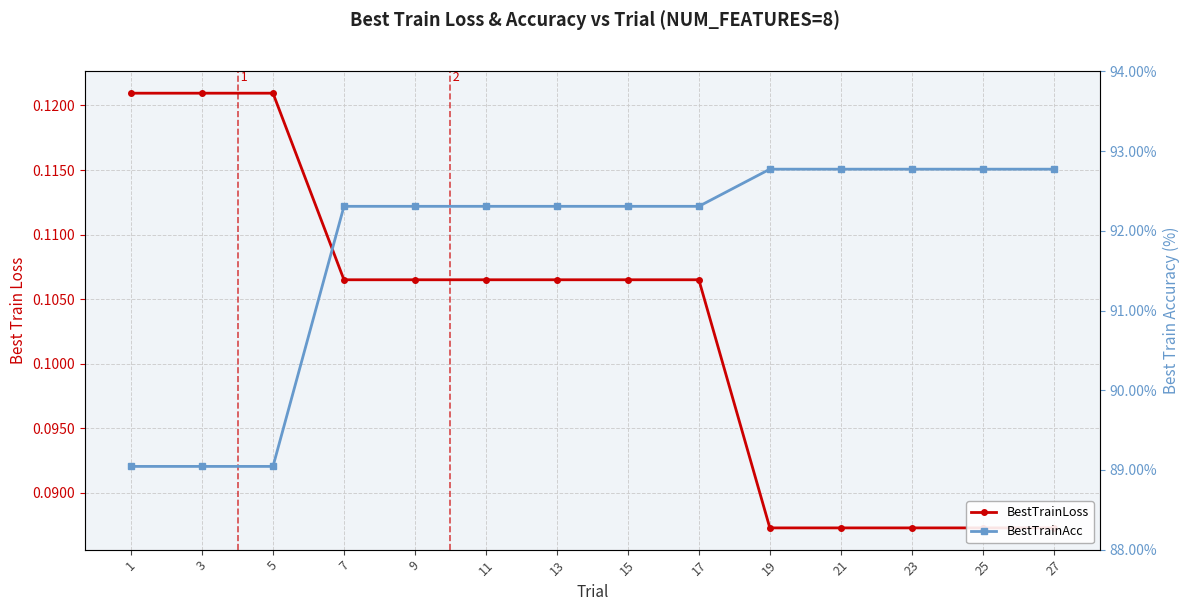

What is the value of the BestTrainAcc point at the 2nd from the left?

89.0